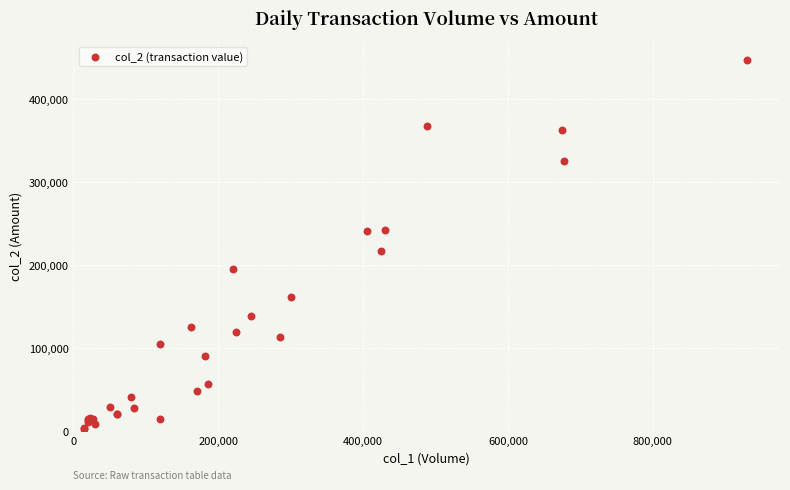

What Y value in the scatter plot is closest to 225250?

217150